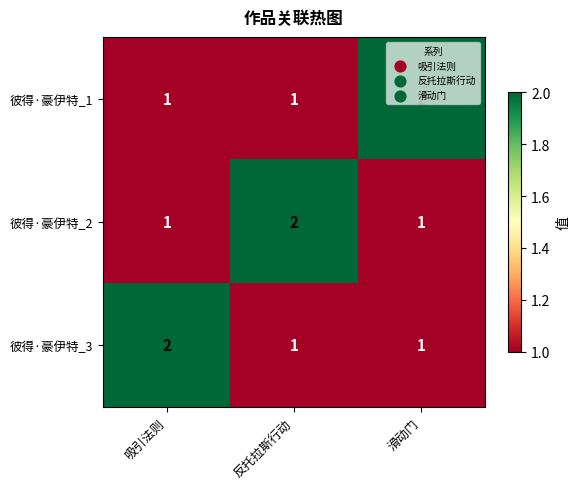

How many 彼得·豪伊特_3 values are between 1 and 2?

3